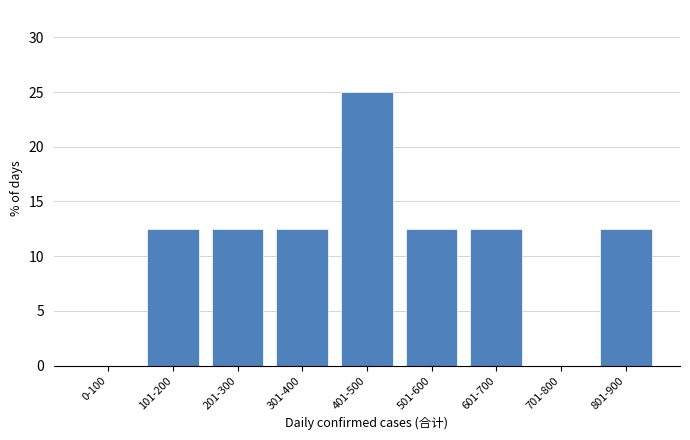

Reading right to left, transcribe all the data shown in this chart.

801-900=12.5	701-800=0.0	601-700=12.5	501-600=12.5	401-500=25.0	301-400=12.5	201-300=12.5	101-200=12.5	0-100=0.0